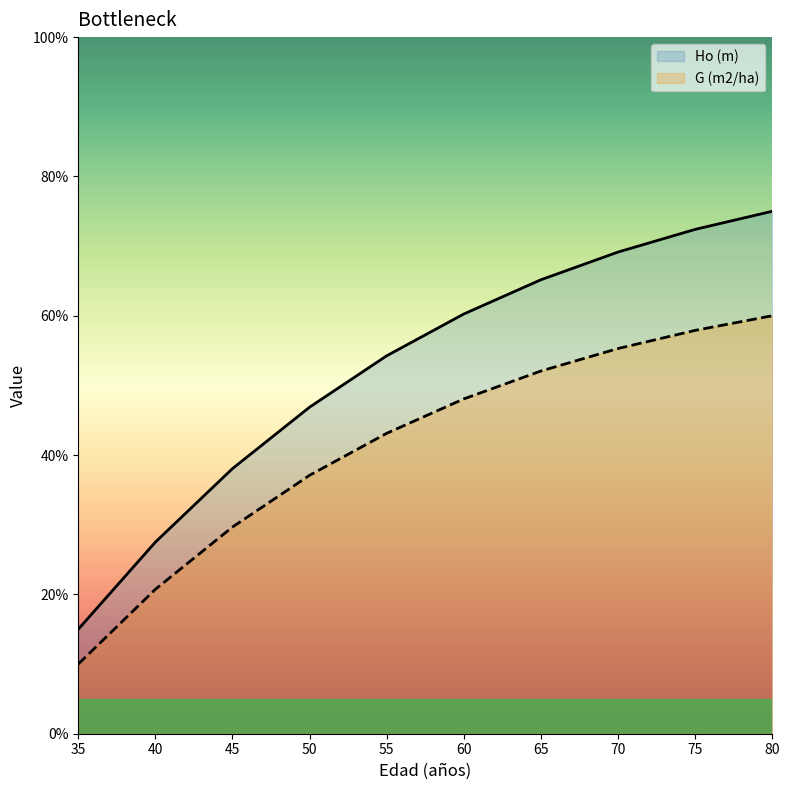

The G (m2/ha) series shows 37.1 at 50. True or false?

True